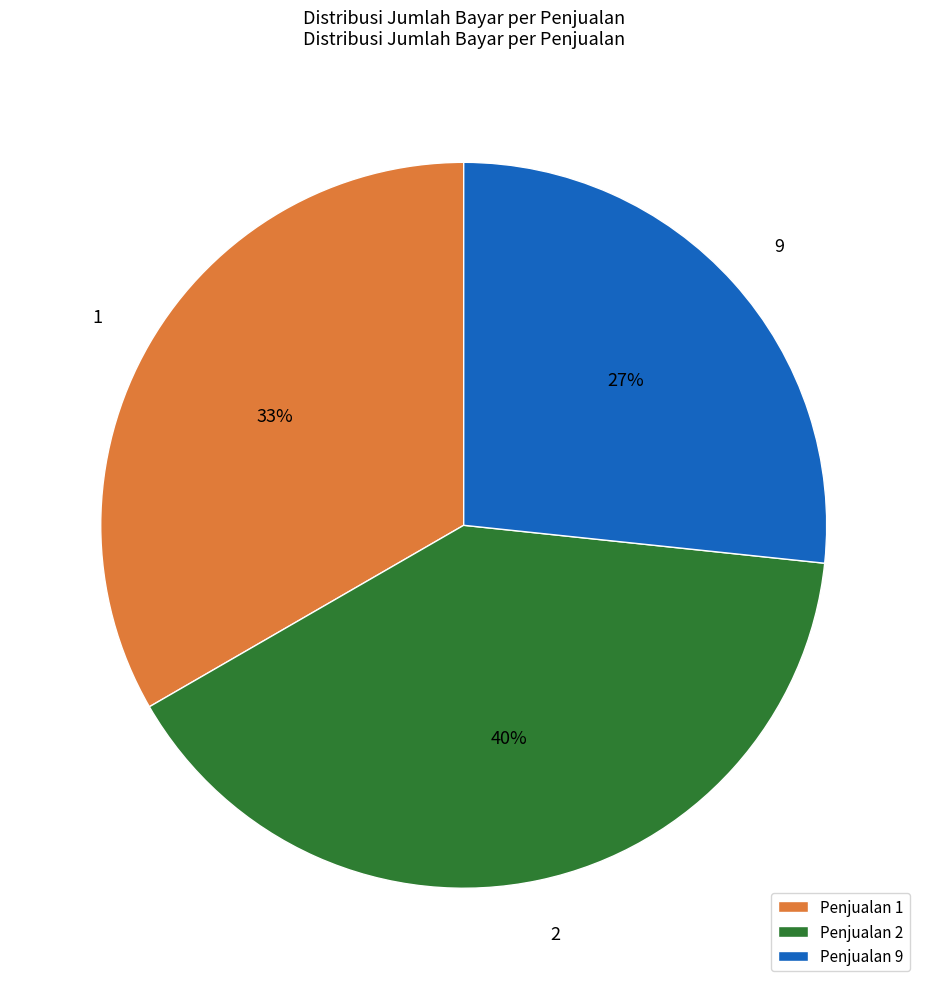

Count the number of slices in the pie.

3